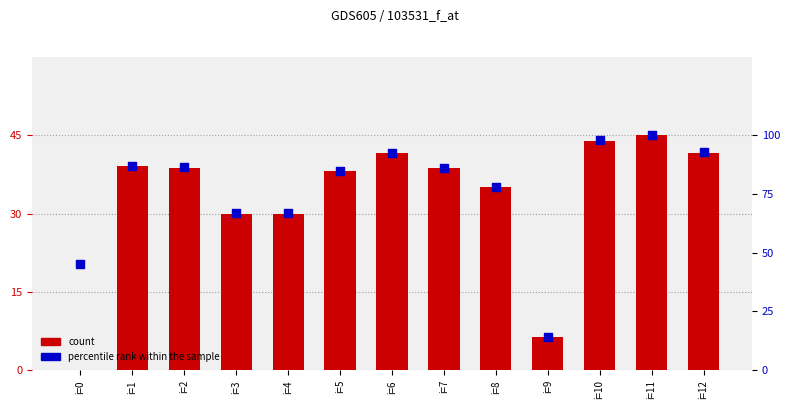

Which series has the largest total across all categories?

percentile rank within the sample